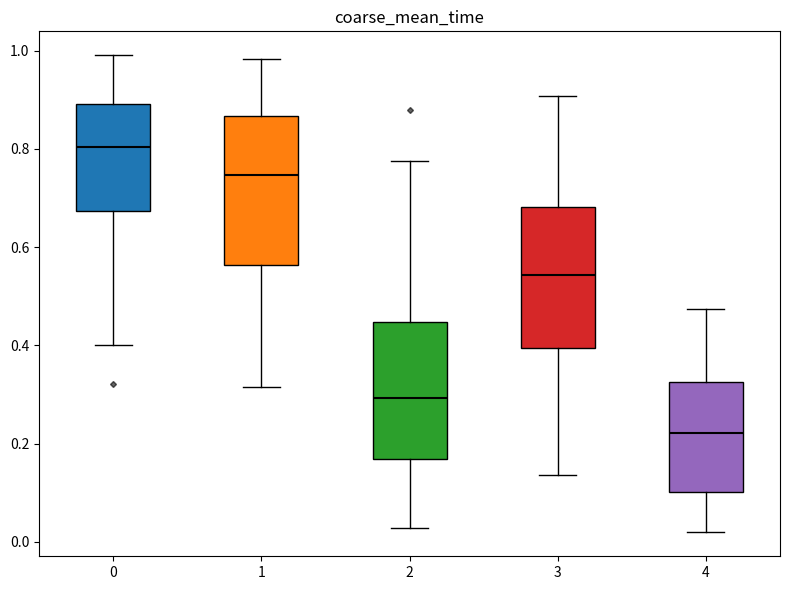

Reading left to right, read every box against the y-axis: the position of its median line, the range the box covers, and the ends of its whiskers. The values are not printed on the chart, so give them approximately, as read against the axis.

0: median 0.80, box 0.68 to 0.90, whiskers 0.40 to 1.00
1: median 0.74, box 0.56 to 0.86, whiskers 0.32 to 0.98
2: median 0.30, box 0.16 to 0.44, whiskers 0.02 to 0.78
3: median 0.54, box 0.40 to 0.68, whiskers 0.14 to 0.90
4: median 0.22, box 0.10 to 0.32, whiskers 0.02 to 0.48